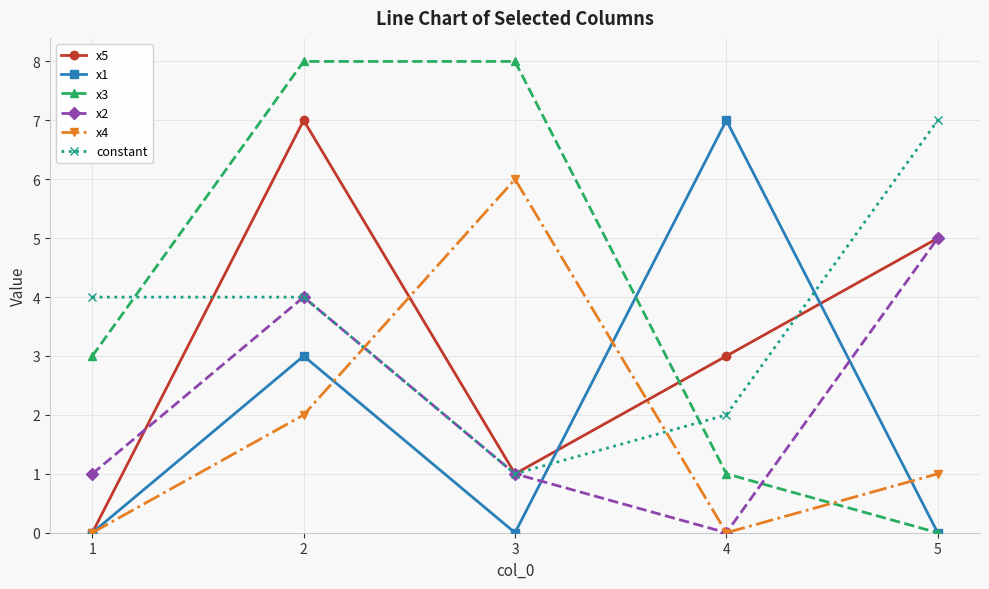

What is the lowest value of the constant series?

1